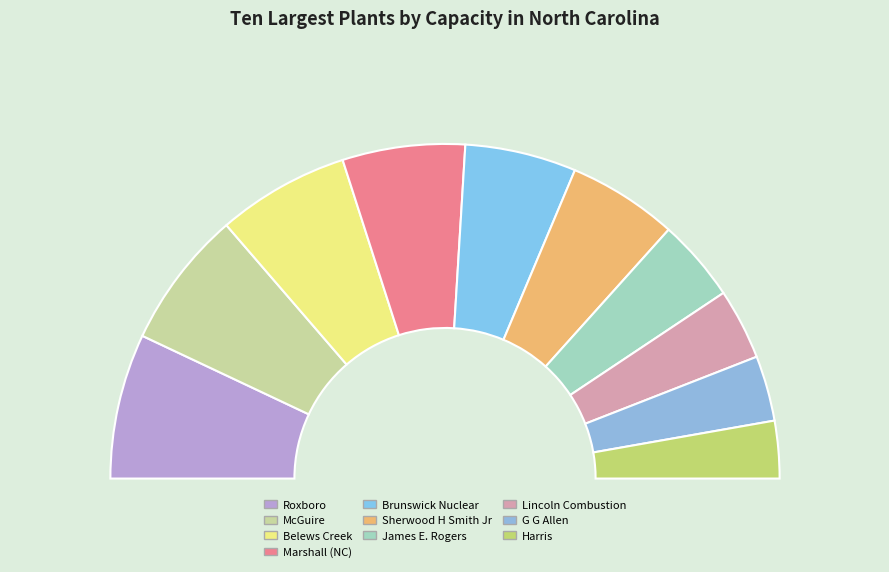

To the nearest percent, what is the combined percentage of James E. Rogers and Sherwood H Smith Jr?

19%